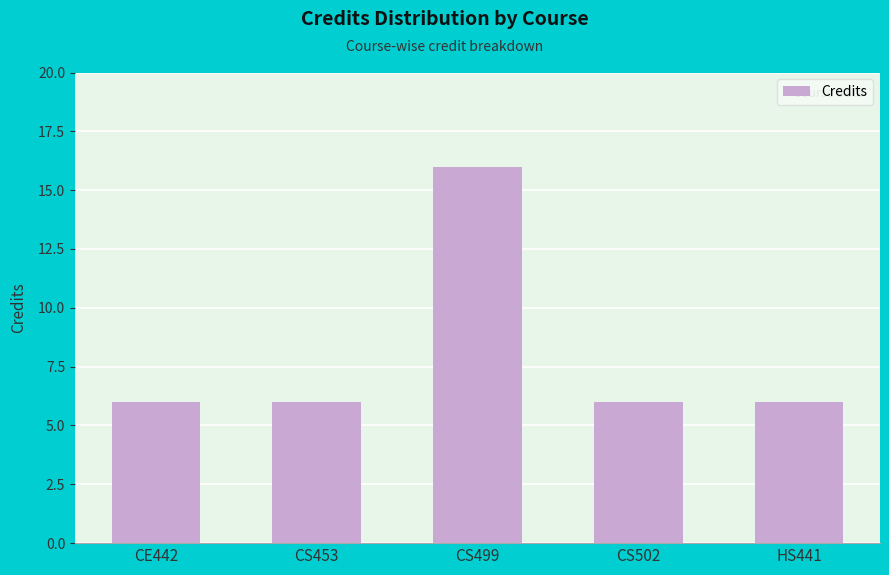

Reading left to right, transcribe all the data shown in this chart.

CE442=6	CS453=6	CS499=16	CS502=6	HS441=6